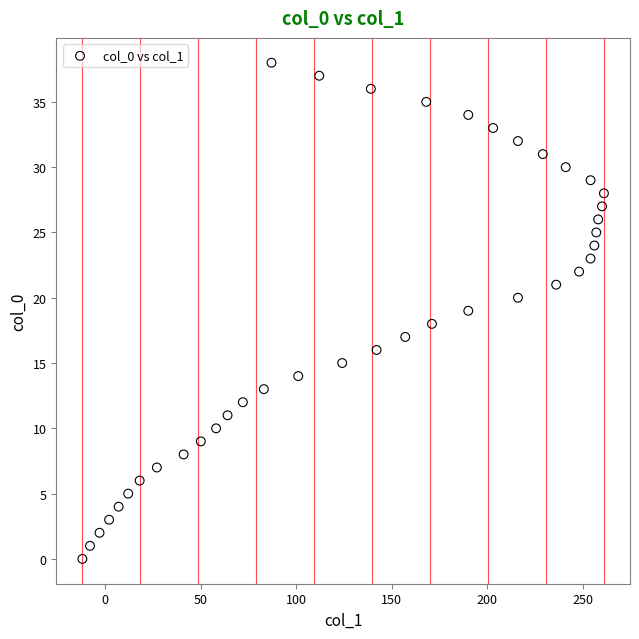

What is the range of X values (max minus min)?

273